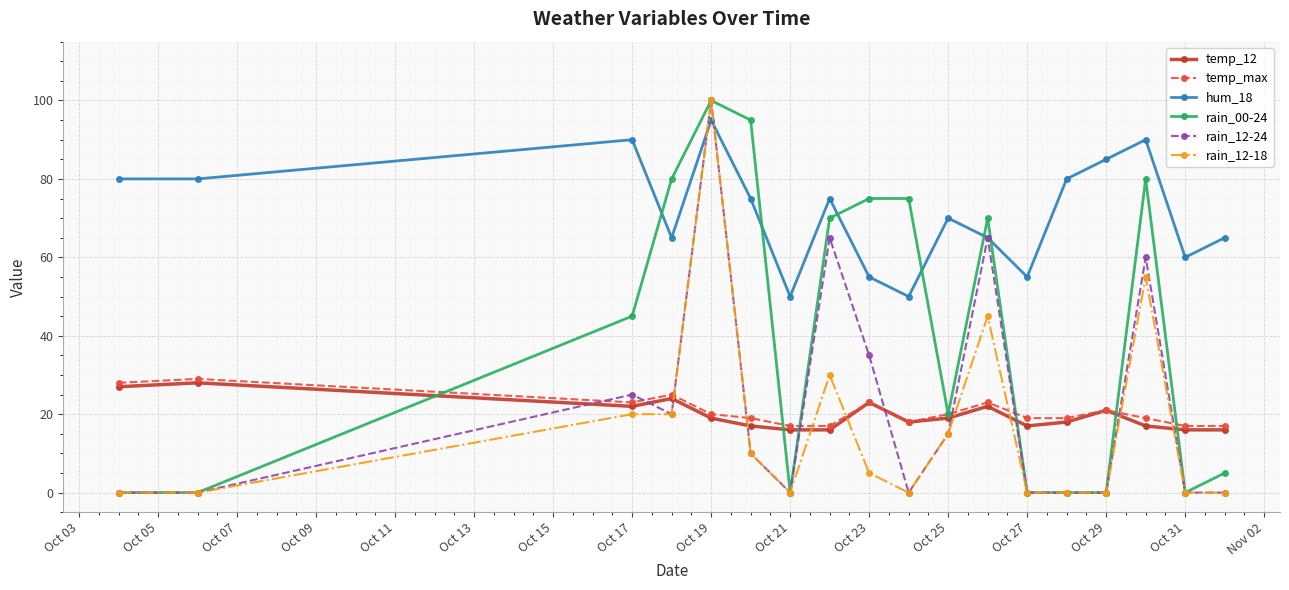

In temp_max, how many points are higher than both neighbors (excluding endpoints)?

5